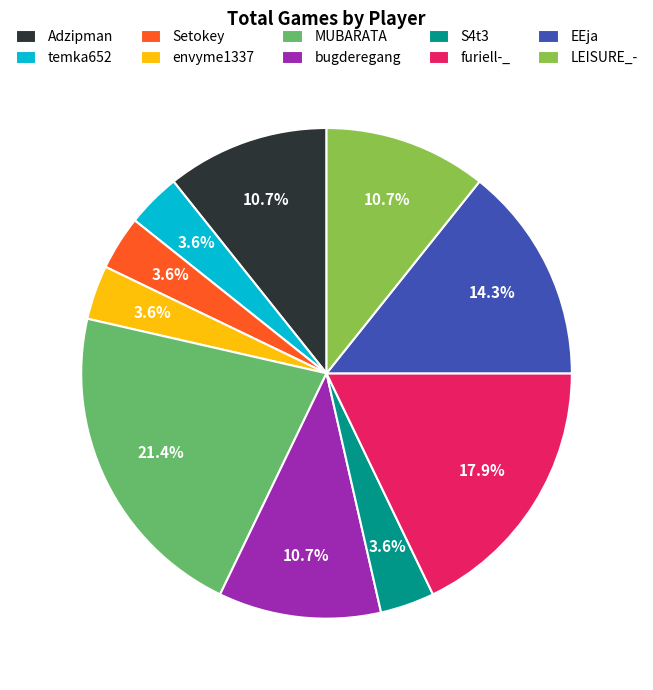

Do Adzipman and temka652 together represent more than half of the pie?

No